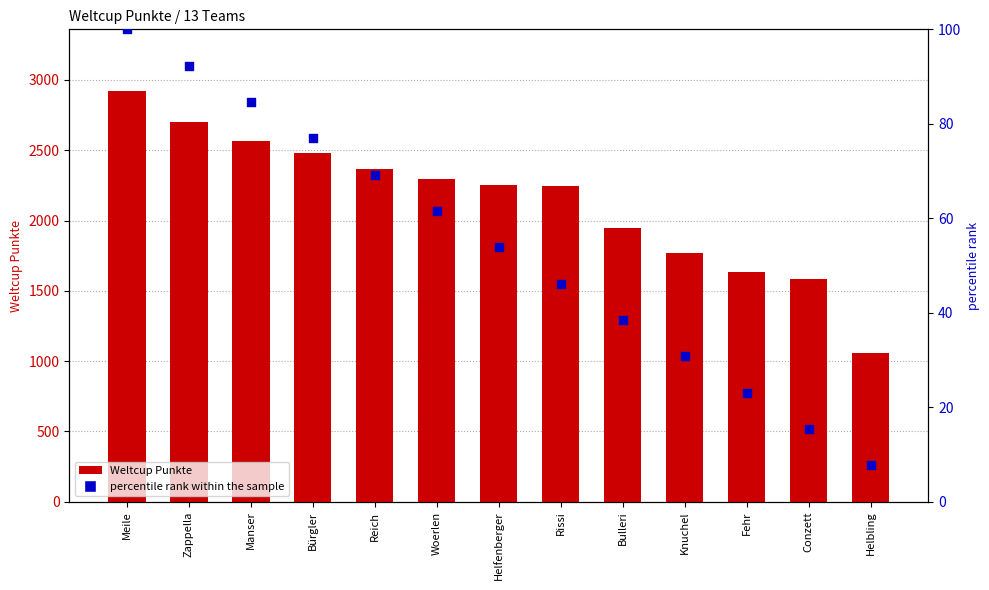

At how many categories does at least one series exceed 2001?

8